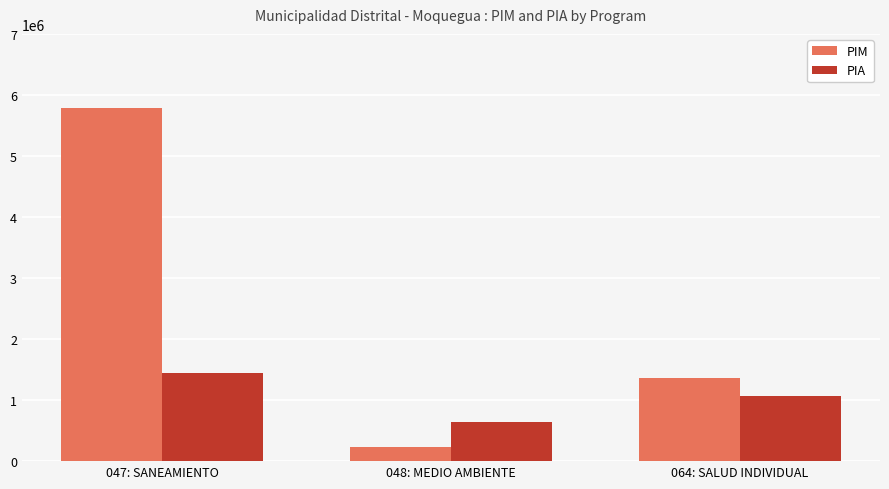

Which series has the largest range (max minus min)?

PIM